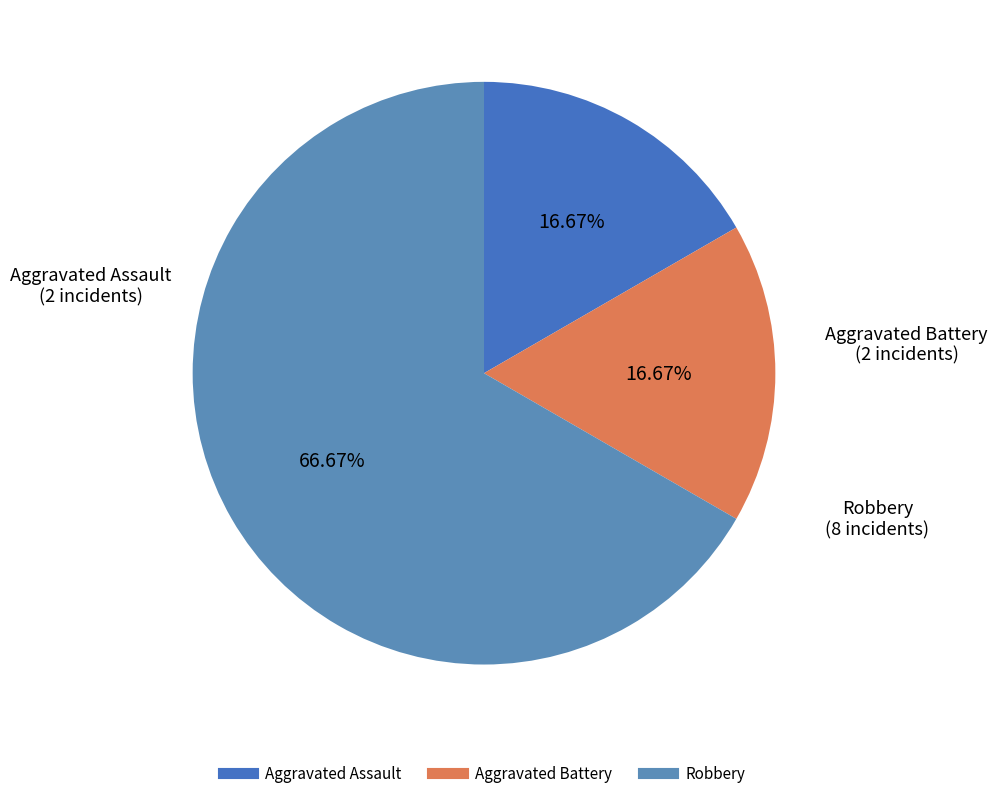

Combined, what portion of the pie is Aggravated Battery and Aggravated Assault?

33.3%